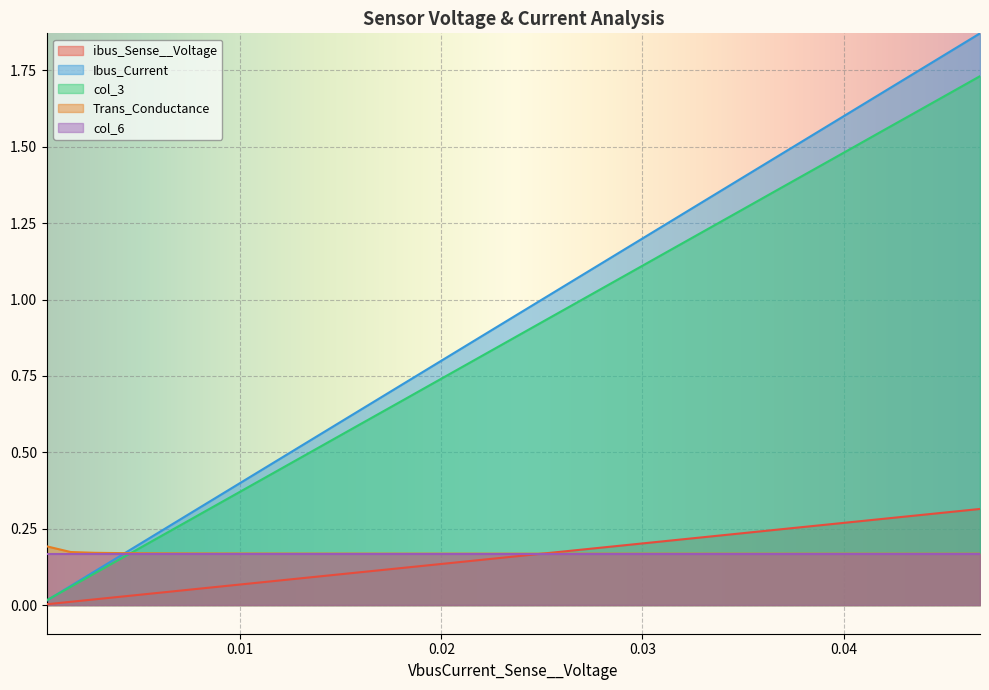

Which series has the largest range (max minus min)?

Ibus_Current